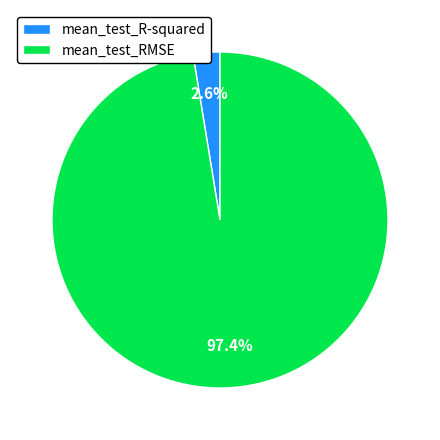

How many segments does this pie chart have?

2